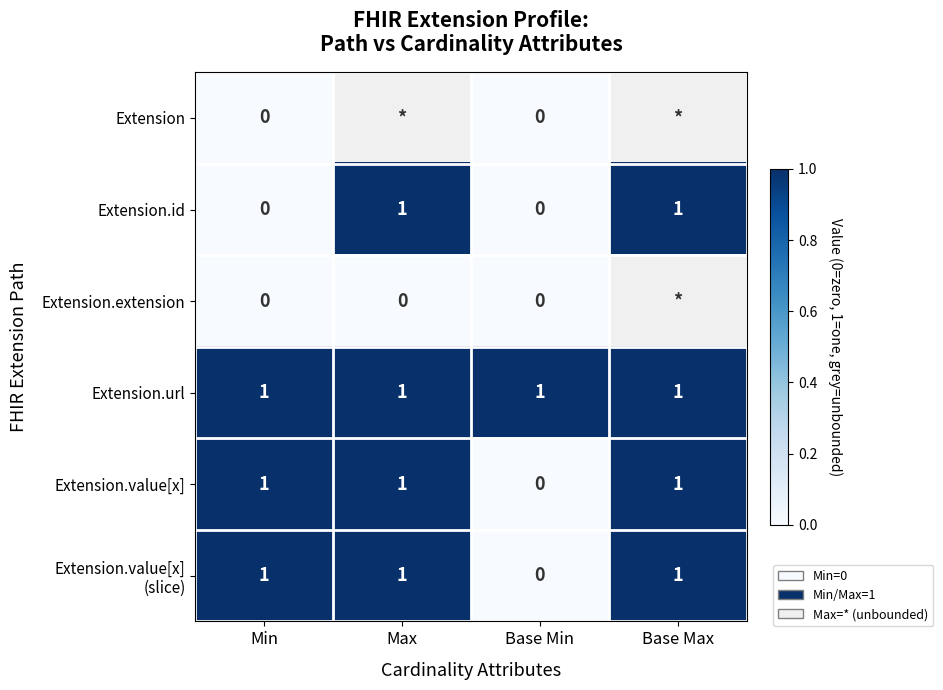

How many Extension.value[x] values are between 1 and 2?

3